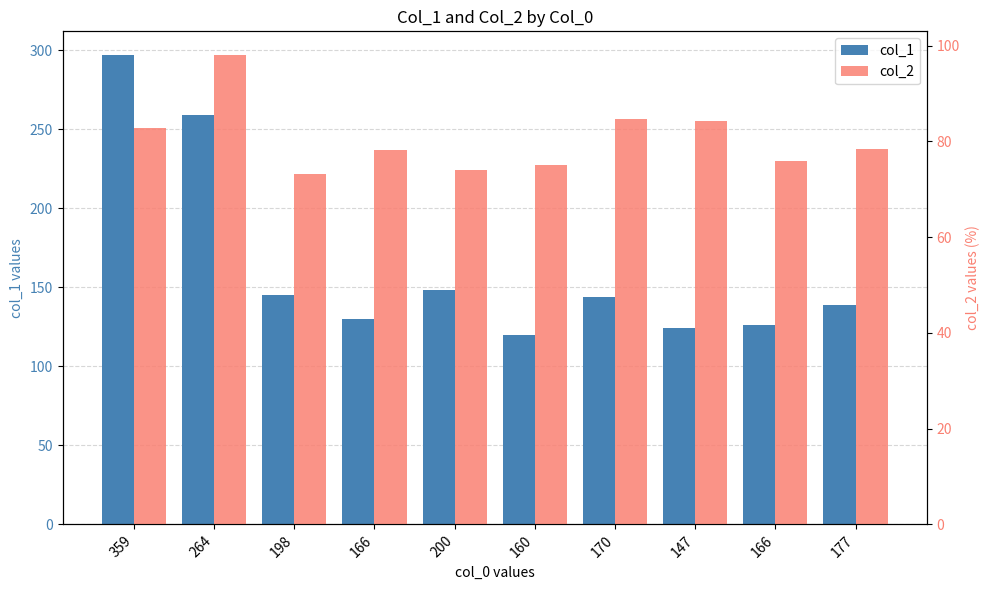

Does the chart contain stacked bars?

No